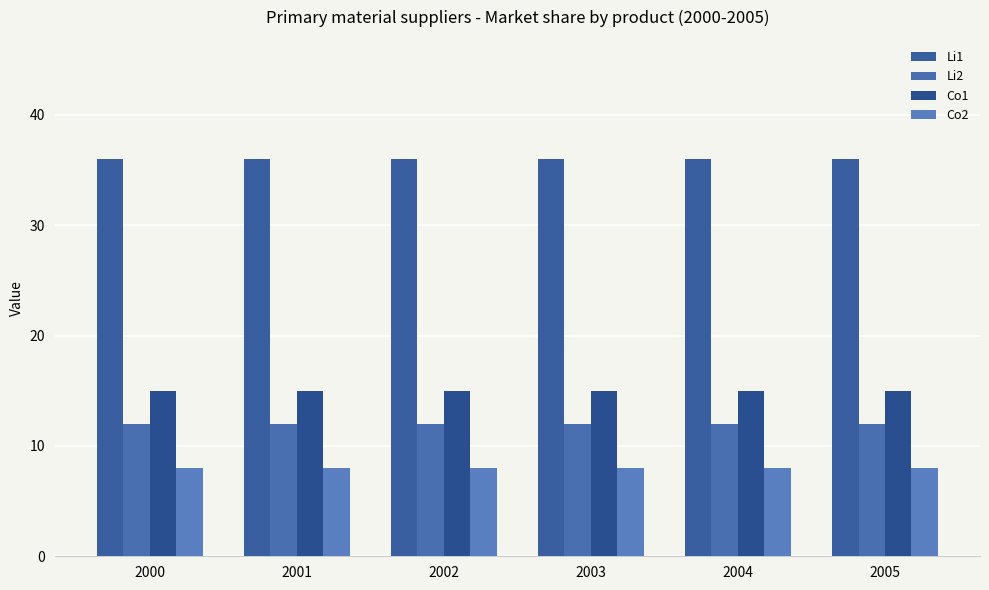

List the series in order of their peak value, lowest first.

Co2, Li2, Co1, Li1